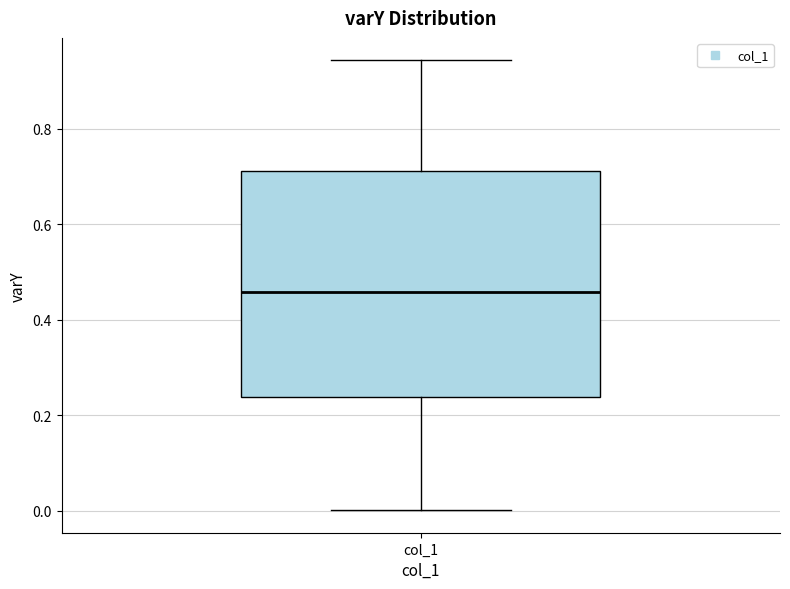

Transcribe this box plot: give where the median line is, the range the box spans, and where the two whiskers end, as read against the y-axis. The values are not printed on the chart, so give them approximately, as read against the axis.

median 0.46, box 0.24 to 0.72, whiskers 0.00 to 0.94